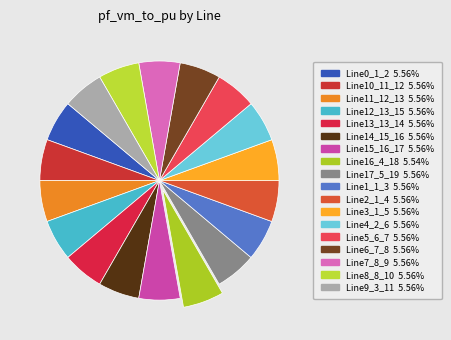

What percentage is the Line12_13_15 slice, to the nearest percent?

6%